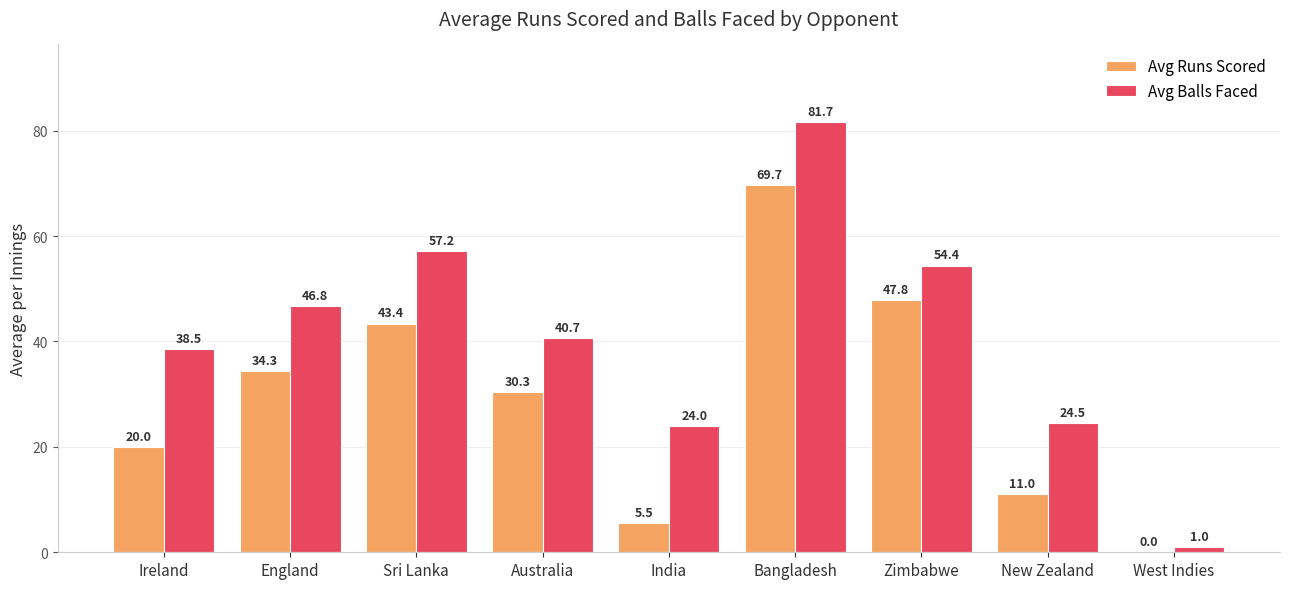

What value does the Avg Balls Faced series have at England?

46.8